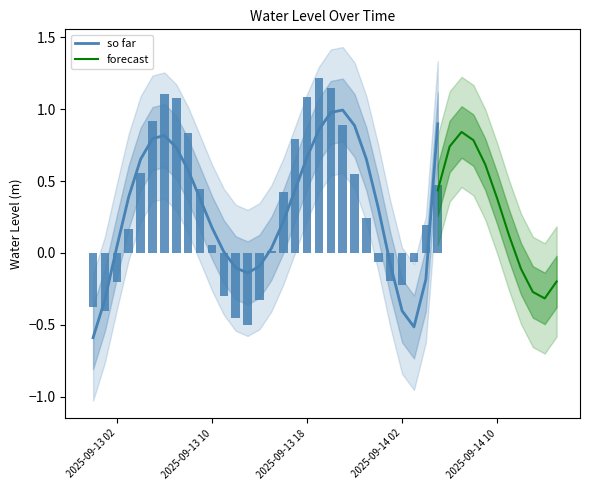

Rank the categories by value from lowest to highest.

2025-09-13 13:00:00, 2025-09-13 12:00:00, 2025-09-13 01:00:00, 2025-09-13 00:00:00, 2025-09-13 14:00:00, 2025-09-14 14:00:00, 2025-09-13 11:00:00, 2025-09-14 13:00:00, 2025-09-14 02:00:00, 2025-09-13 02:00:00, 2025-09-14 01:00:00, 2025-09-14 15:00:00, 2025-09-14 12:00:00, 2025-09-14 00:00:00, 2025-09-14 03:00:00, 2025-09-13 15:00:00, 2025-09-13 10:00:00, 2025-09-14 11:00:00, 2025-09-13 03:00:00, 2025-09-14 04:00:00, 2025-09-13 23:00:00, 2025-09-14 10:00:00, 2025-09-13 16:00:00, 2025-09-13 09:00:00, 2025-09-14 05:00:00, 2025-09-13 22:00:00, 2025-09-13 04:00:00, 2025-09-14 09:00:00, 2025-09-14 06:00:00, 2025-09-13 17:00:00, 2025-09-14 08:00:00, 2025-09-14 07:00:00, 2025-09-13 08:00:00, 2025-09-13 21:00:00, 2025-09-13 05:00:00, 2025-09-13 07:00:00, 2025-09-13 18:00:00, 2025-09-13 06:00:00, 2025-09-13 20:00:00, 2025-09-13 19:00:00